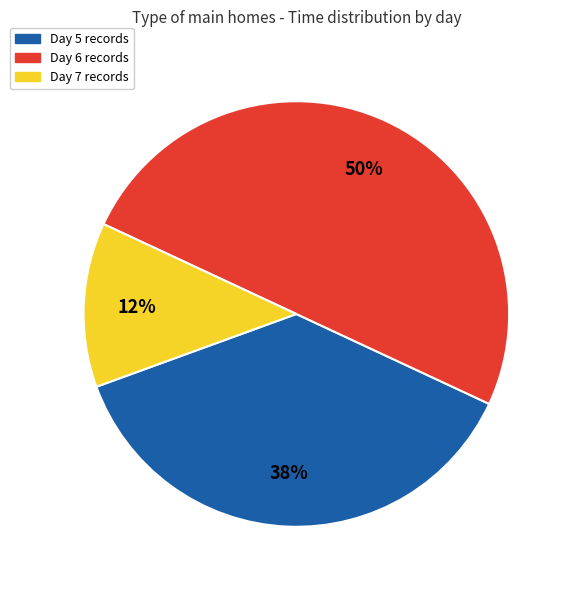

Rank the categories by value from highest to lowest.

Day 6 records, Day 5 records, Day 7 records